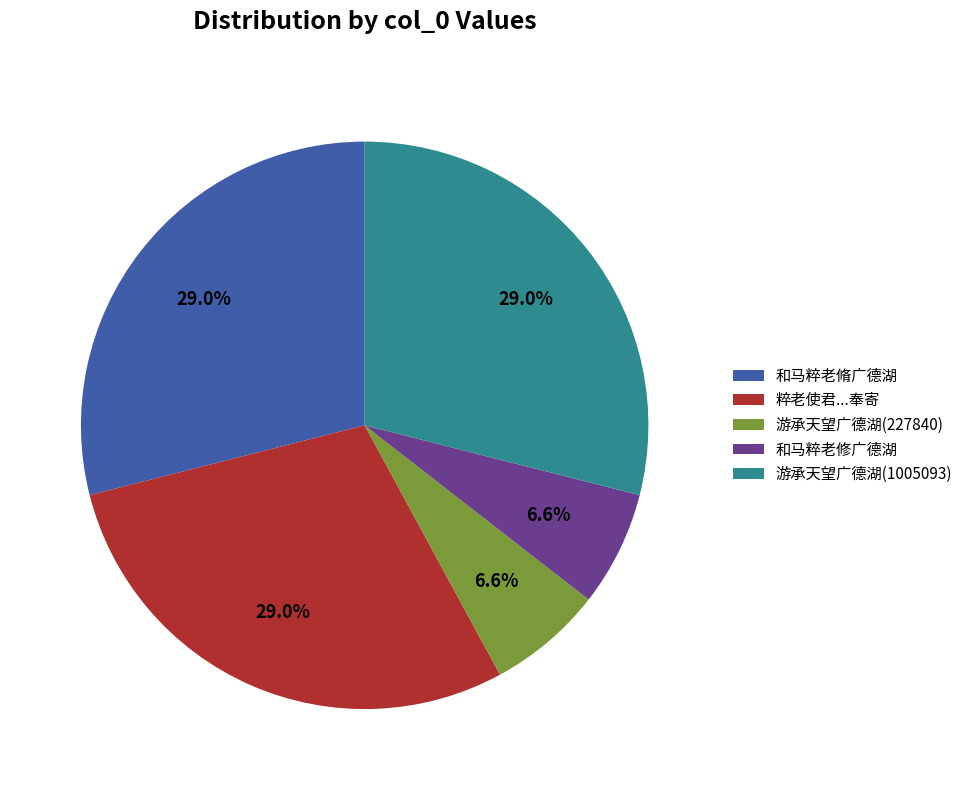

Do 游承天望广德湖(1005093) and 游承天望广德湖(227840) together represent more than half of the pie?

No